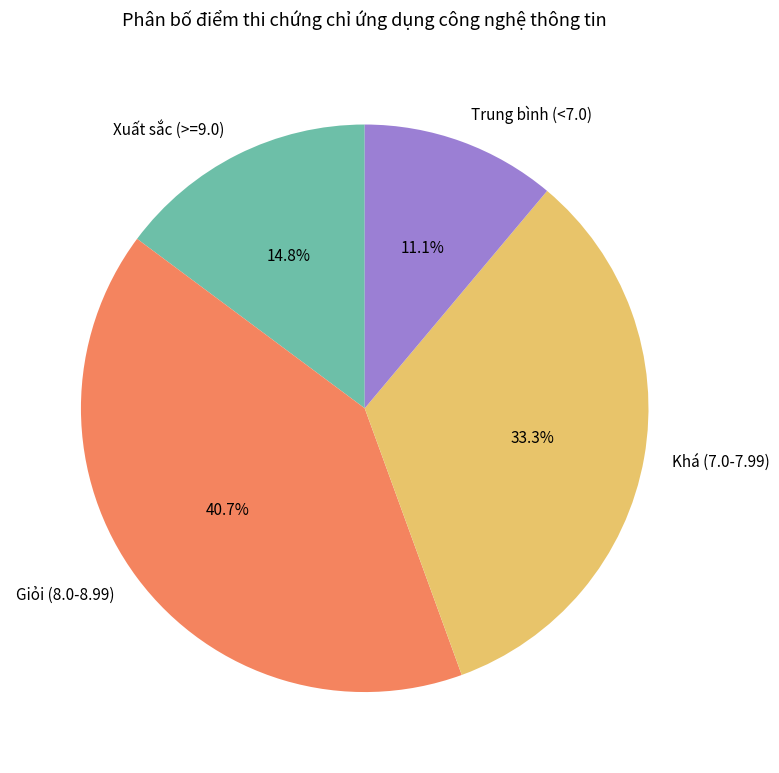

Which category has the biggest portion of the pie?

Giỏi (8.0-8.99)